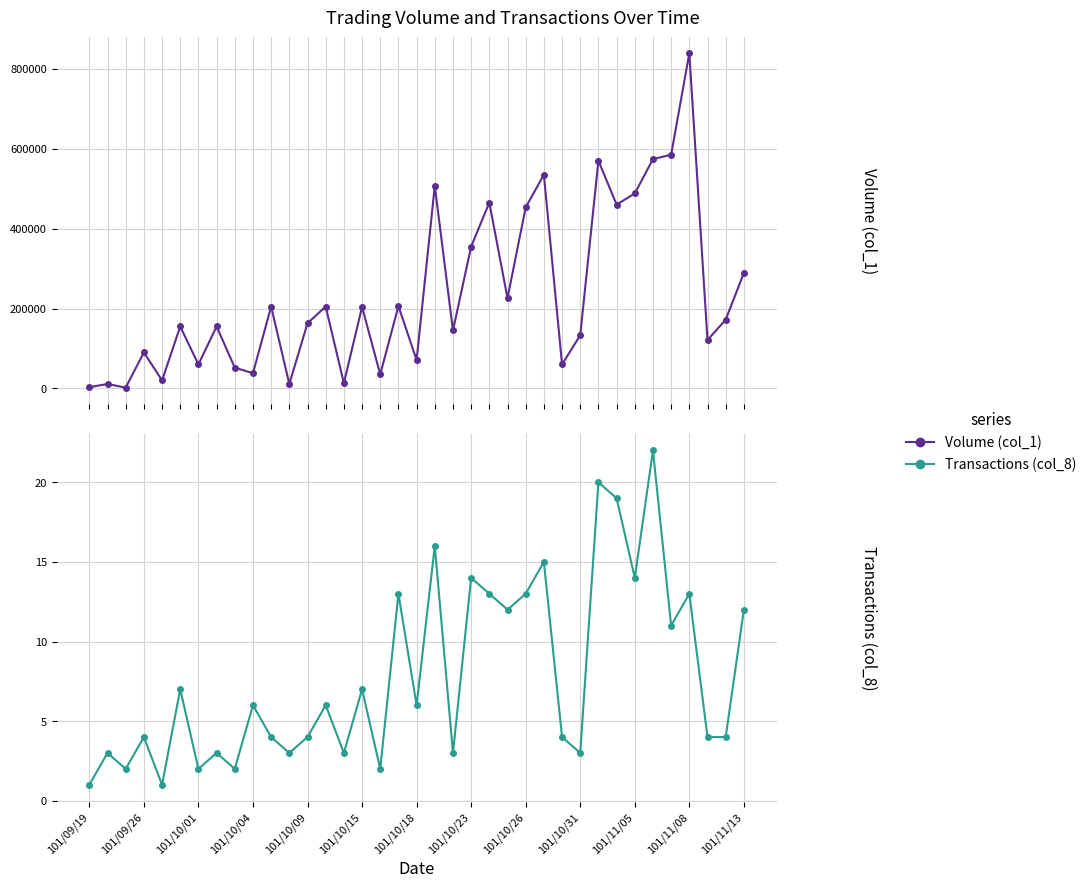

Is this an area chart (filled region under the line)?

No